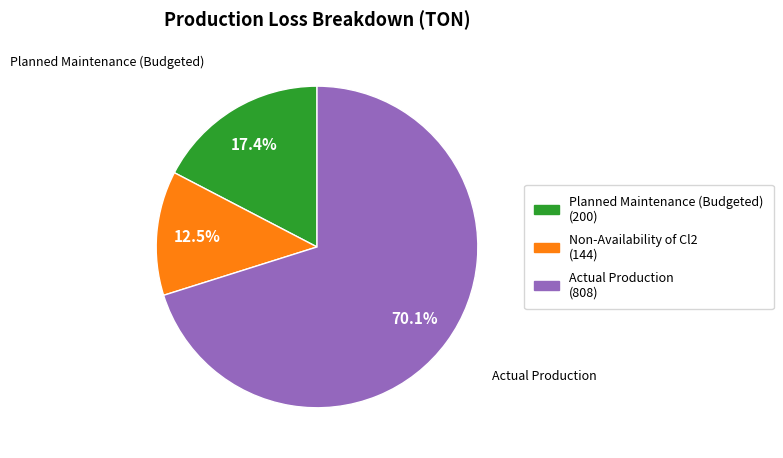

What portion of the pie excludes Non-Availability of Cl2?

87.5%